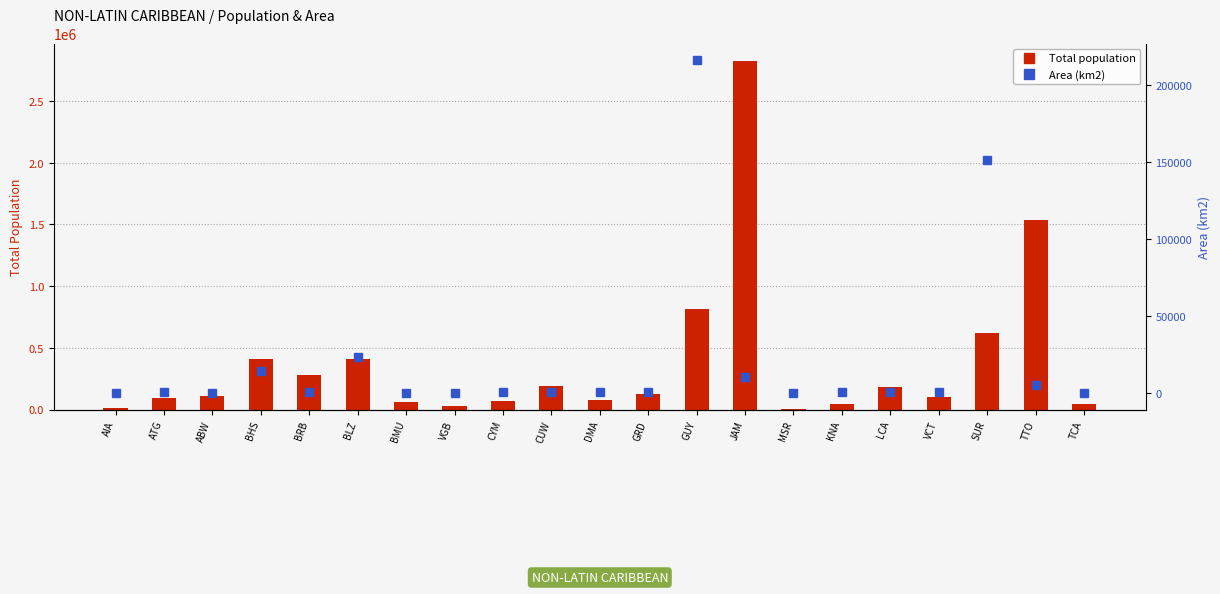

What is the spread (max minus min) of values at ABW?

106093.7